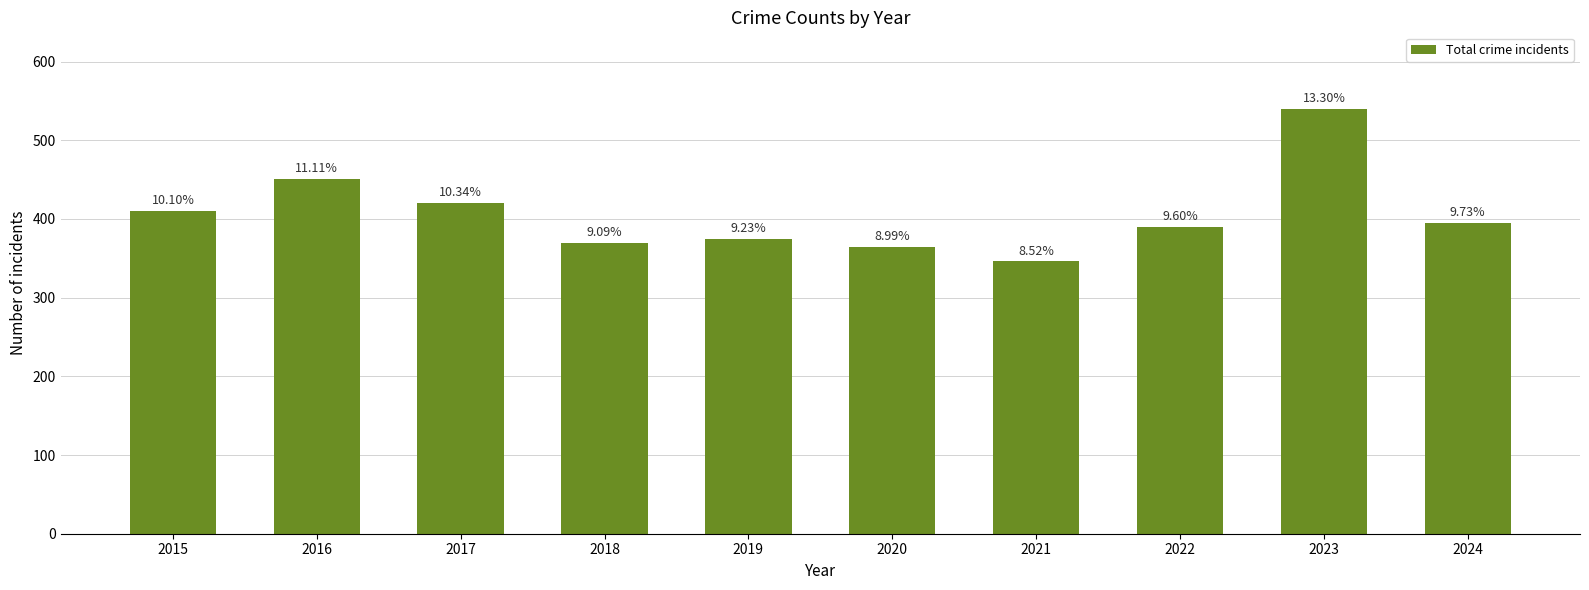

Reading left to right, list all the values displayed in this chart.

410	451	420	369	375	365	346	390	540	395